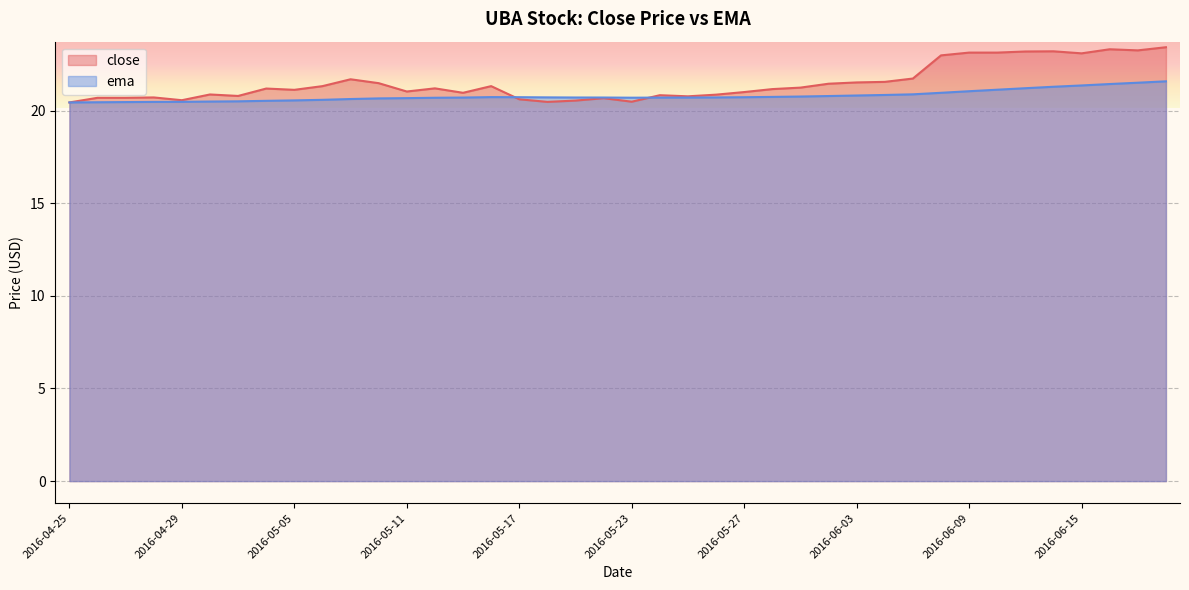

Between 2016-05-27 and 2016-06-15, which series saw the biggest shift?

close